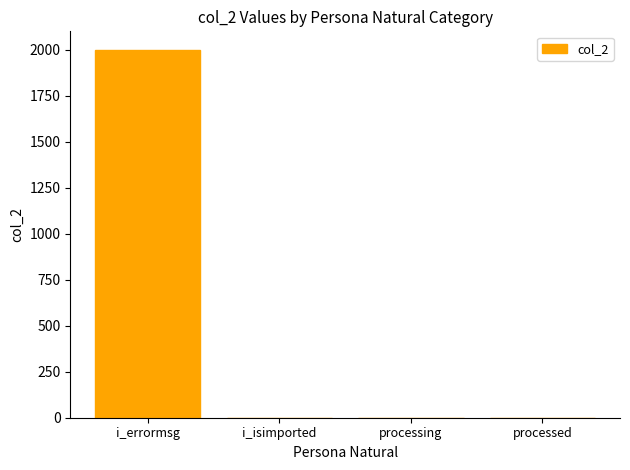

The chart shows a value of 2000 at i_errormsg. True or false?

True